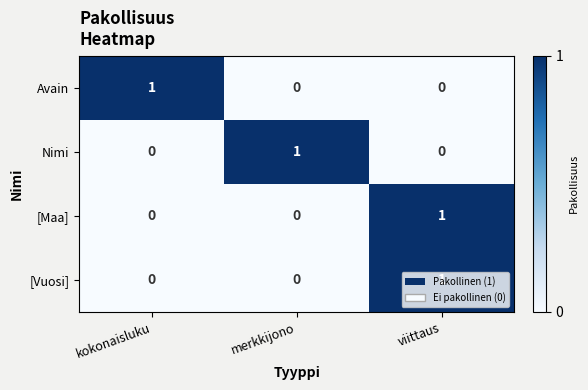

How many [Vuosi] values are between 0 and 1?

3